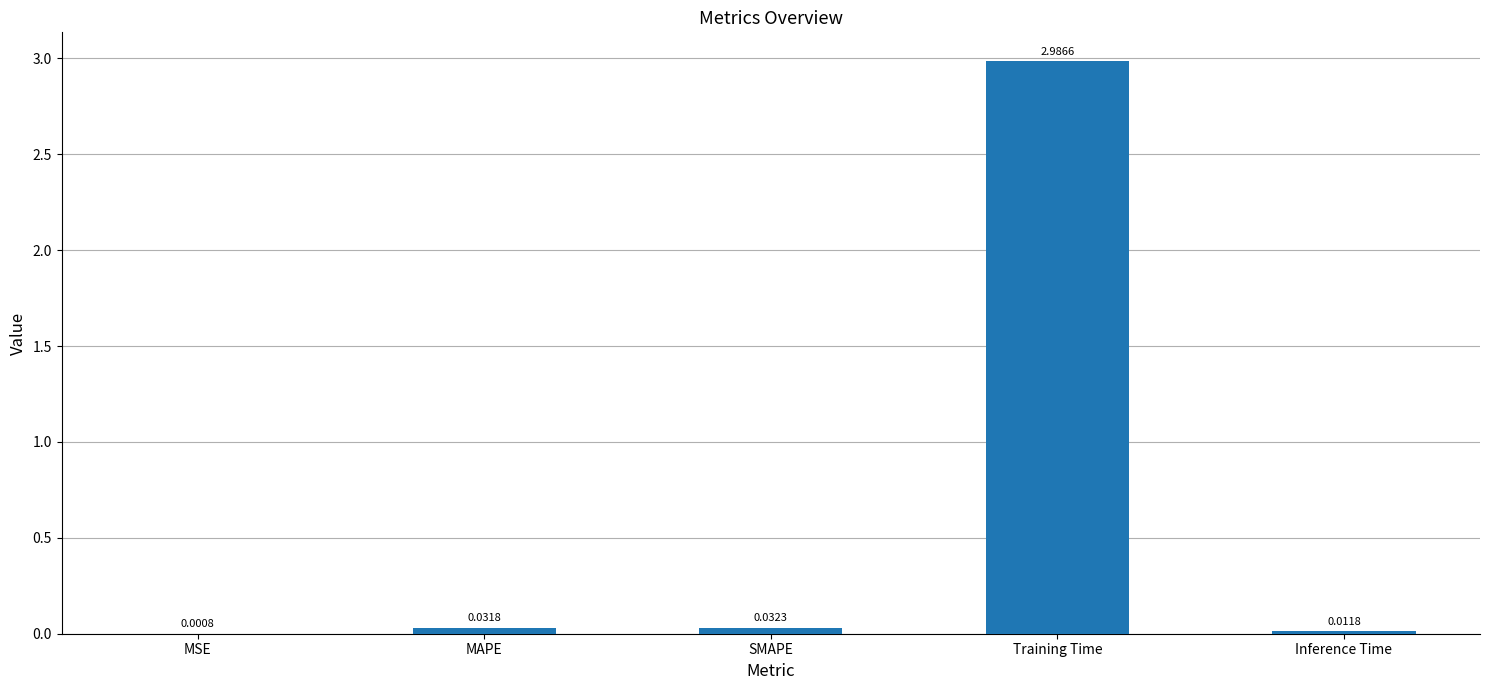

Which category has the highest value across all series?

Training Time